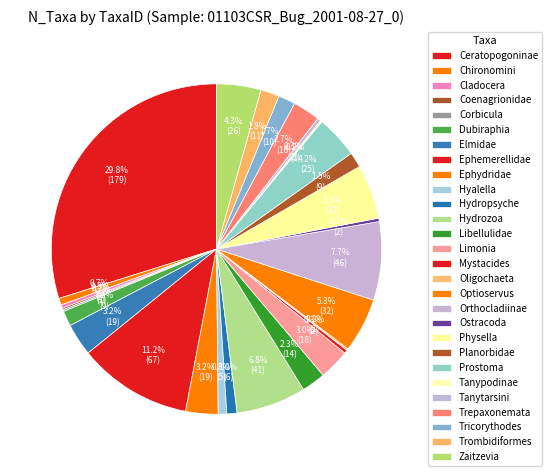

To the nearest percent, what is the combined percentage of Zaitzevia and Trepaxonemata?

7%